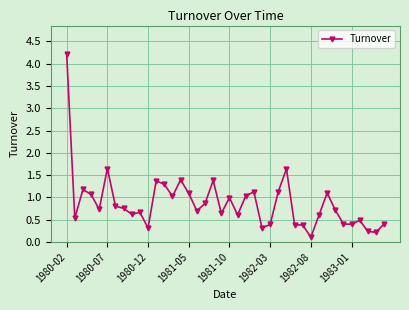

What is the difference between the maximum and second lowest values?

4.0